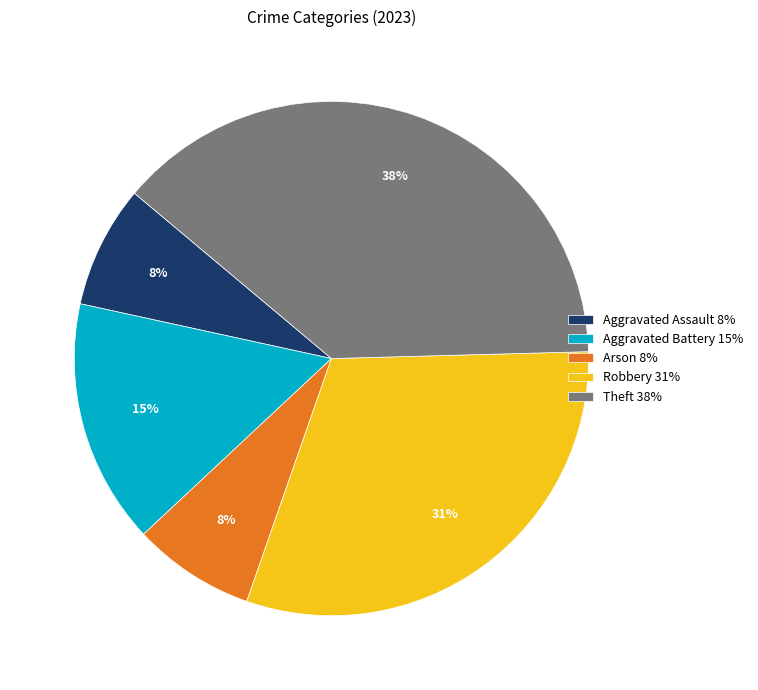

To the nearest percent, what percentage of the pie is Aggravated Assault?

8%